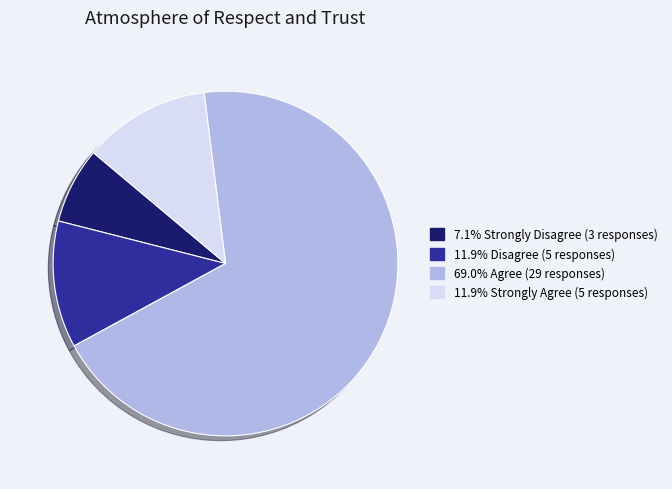

Does any single category account for the majority?

Yes